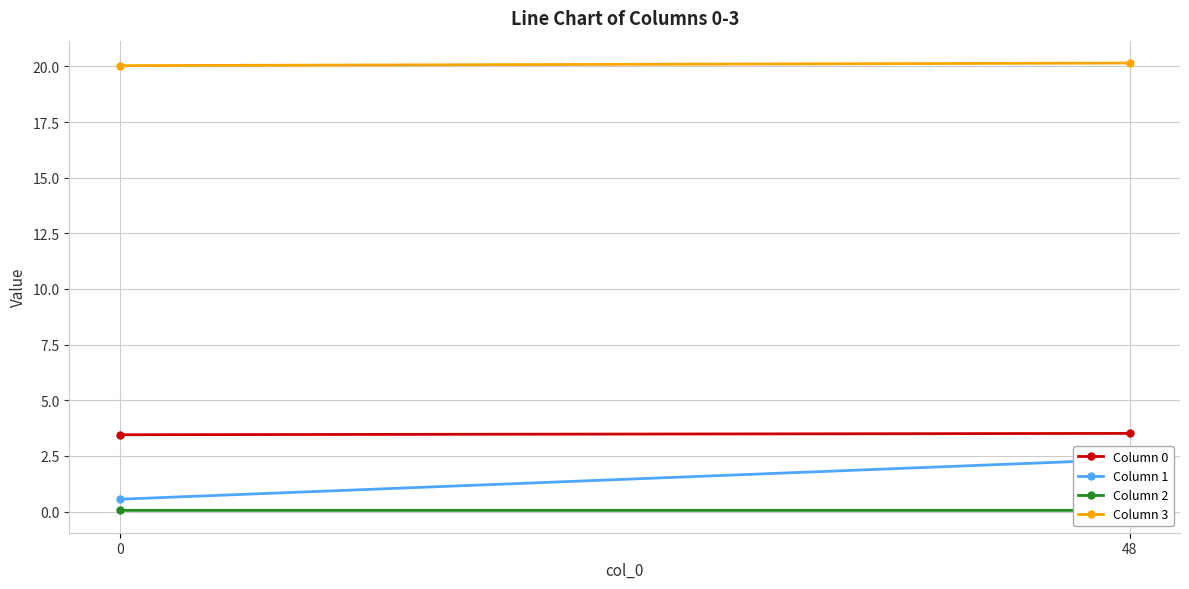

What is the difference between the maximum and minimum values in the Column 1 series?

1.8